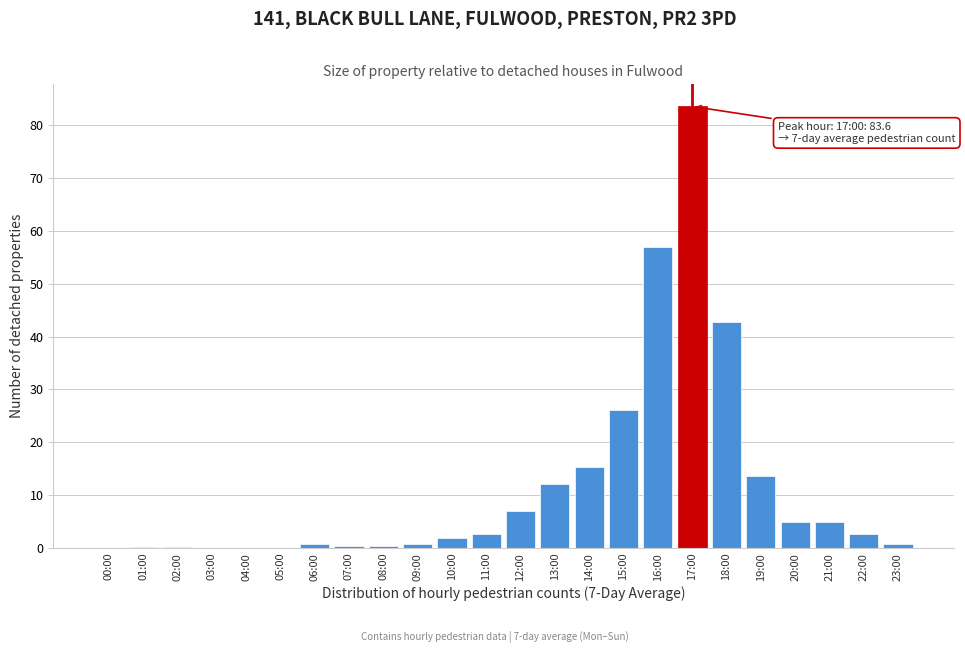

What is the greatest value displayed?

83.6